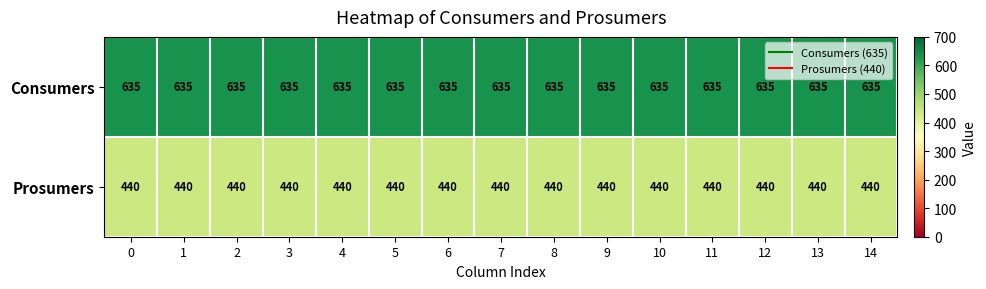

What is the maximum value for Consumers?

635